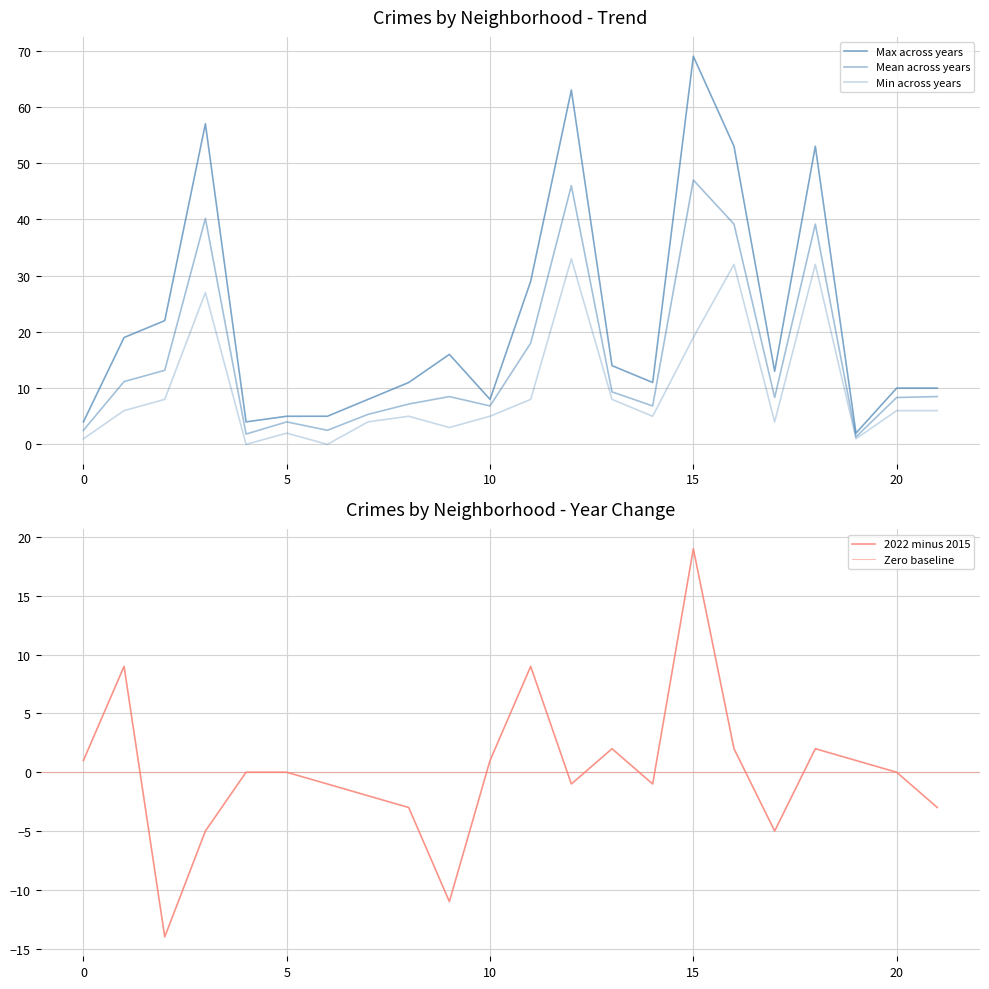

True or false: 2015 has more than 1 interior local peaks.

True